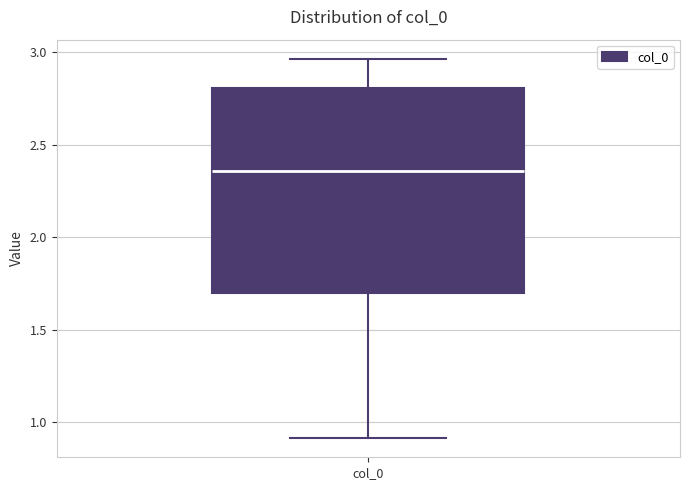

Where is the lower edge of the box for col_0 on the y-axis? The values are not printed on the chart, so give them approximately, as read against the axis.

1.70